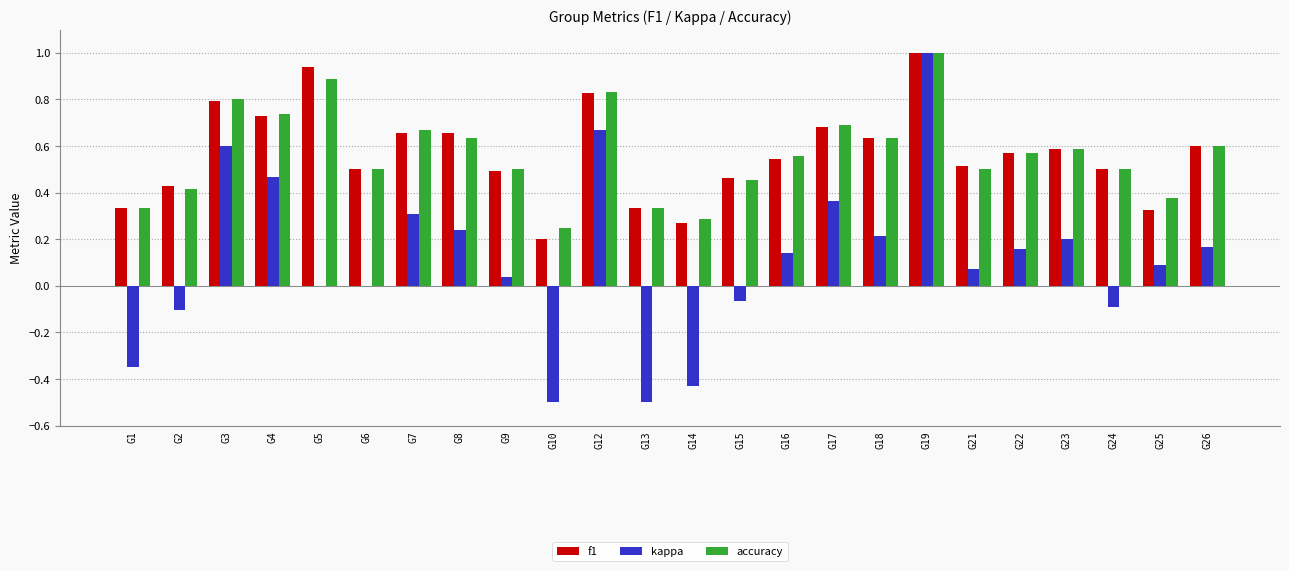

Which label corresponds to the largest value in the chart?

G19